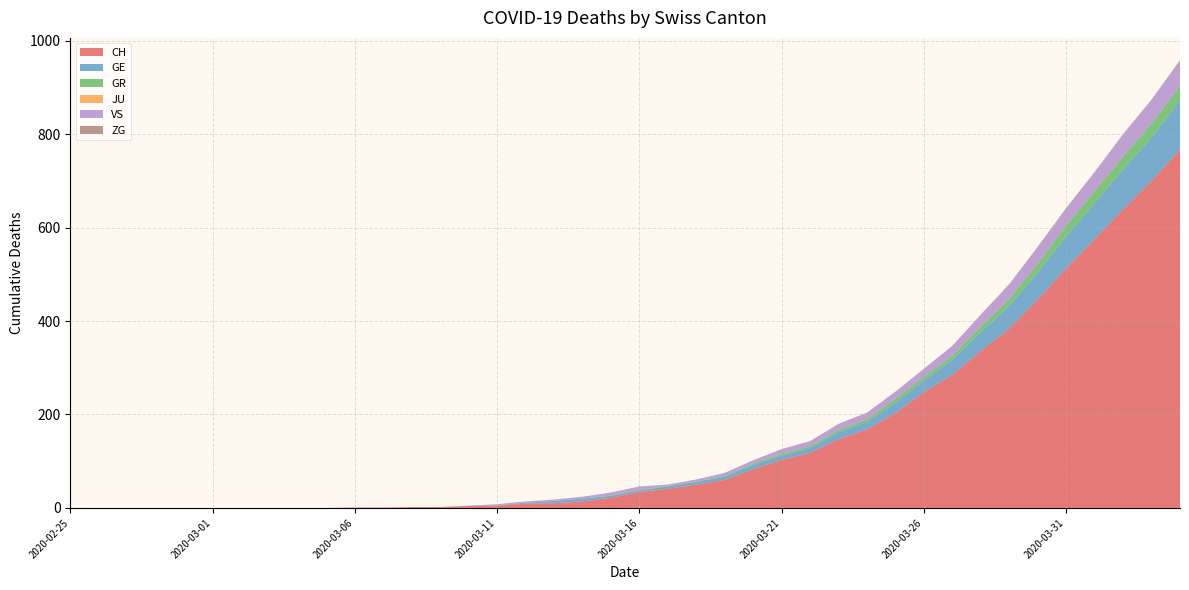

Reading left to right, extract all data points from this chart.

CH: 2020-02-25=0	2020-02-26=0	2020-02-27=0	2020-02-28=0	2020-02-29=0	2020-03-01=0	2020-03-02=0	2020-03-03=0	2020-03-04=0	2020-03-05=0	2020-03-06=1	2020-03-07=1	2020-03-08=2	2020-03-09=2	2020-03-10=4	2020-03-11=5	2020-03-12=9	2020-03-13=10	2020-03-14=14	2020-03-15=22	2020-03-16=34	2020-03-17=41	2020-03-18=50	2020-03-19=60	2020-03-20=83	2020-03-21=103	2020-03-22=118	2020-03-23=147	2020-03-24=168	2020-03-25=203	2020-03-26=248	2020-03-27=285	2020-03-28=336	2020-03-29=384	2020-03-30=446	2020-03-31=513	2020-04-01=575	2020-04-02=639	2020-04-03=700	2020-04-04=767
GE: 2020-02-25=0	2020-02-26=0	2020-02-27=0	2020-02-28=0	2020-02-29=0	2020-03-01=0	2020-03-02=0	2020-03-03=0	2020-03-04=0	2020-03-05=0	2020-03-06=0	2020-03-07=0	2020-03-08=0	2020-03-09=0	2020-03-10=1	2020-03-11=1	2020-03-12=2	2020-03-13=5	2020-03-14=6	2020-03-15=4	2020-03-16=4	2020-03-17=5	2020-03-18=6	2020-03-19=7	2020-03-20=9	2020-03-21=9	2020-03-22=10	2020-03-23=15	2020-03-24=16	2020-03-25=23	2020-03-26=25	2020-03-27=32	2020-03-28=40	2020-03-29=48	2020-03-30=58	2020-03-31=68	2020-04-01=77	2020-04-02=85	2020-04-03=92	2020-04-04=106
GR: 2020-02-25=0	2020-02-26=0	2020-02-27=0	2020-02-28=0	2020-02-29=0	2020-03-01=0	2020-03-02=0	2020-03-03=0	2020-03-04=0	2020-03-05=0	2020-03-06=0	2020-03-07=0	2020-03-08=0	2020-03-09=0	2020-03-10=0	2020-03-11=0	2020-03-12=0	2020-03-13=0	2020-03-14=0	2020-03-15=1	2020-03-16=1	2020-03-17=1	2020-03-18=1	2020-03-19=2	2020-03-20=3	2020-03-21=4	2020-03-22=4	2020-03-23=5	2020-03-24=6	2020-03-25=8	2020-03-26=8	2020-03-27=9	2020-03-28=12	2020-03-29=15	2020-03-30=19	2020-03-31=23	2020-04-01=26	2020-04-02=28	2020-04-03=30	2020-04-04=30
JU: 2020-02-25=0	2020-02-26=0	2020-02-27=0	2020-02-28=0	2020-02-29=0	2020-03-01=0	2020-03-02=0	2020-03-03=0	2020-03-04=0	2020-03-05=0	2020-03-06=0	2020-03-07=0	2020-03-08=0	2020-03-09=0	2020-03-10=0	2020-03-11=0	2020-03-12=0	2020-03-13=0	2020-03-14=0	2020-03-15=0	2020-03-16=0	2020-03-17=0	2020-03-18=0	2020-03-19=0	2020-03-20=0	2020-03-21=0	2020-03-22=0	2020-03-23=0	2020-03-24=0	2020-03-25=0	2020-03-26=0	2020-03-27=0	2020-03-28=0	2020-03-29=0	2020-03-30=0	2020-03-31=0	2020-04-01=0	2020-04-02=0	2020-04-03=0	2020-04-04=0
VS: 2020-02-25=0	2020-02-26=0	2020-02-27=0	2020-02-28=0	2020-02-29=0	2020-03-01=0	2020-03-02=0	2020-03-03=0	2020-03-04=0	2020-03-05=0	2020-03-06=0	2020-03-07=0	2020-03-08=0	2020-03-09=0	2020-03-10=0	2020-03-11=2	2020-03-12=3	2020-03-13=3	2020-03-14=4	2020-03-15=6	2020-03-16=7	2020-03-17=3	2020-03-18=4	2020-03-19=6	2020-03-20=7	2020-03-21=10	2020-03-22=11	2020-03-23=13	2020-03-24=14	2020-03-25=15	2020-03-26=17	2020-03-27=21	2020-03-28=25	2020-03-29=31	2020-03-30=35	2020-03-31=37	2020-04-01=40	2020-04-02=47	2020-04-03=51	2020-04-04=53
ZG: 2020-02-25=0	2020-02-26=0	2020-02-27=0	2020-02-28=0	2020-02-29=0	2020-03-01=0	2020-03-02=0	2020-03-03=0	2020-03-04=0	2020-03-05=0	2020-03-06=0	2020-03-07=0	2020-03-08=0	2020-03-09=0	2020-03-10=0	2020-03-11=0	2020-03-12=0	2020-03-13=0	2020-03-14=0	2020-03-15=0	2020-03-16=0	2020-03-17=0	2020-03-18=0	2020-03-19=0	2020-03-20=0	2020-03-21=0	2020-03-22=0	2020-03-23=0	2020-03-24=0	2020-03-25=0	2020-03-26=0	2020-03-27=0	2020-03-28=1	2020-03-29=1	2020-03-30=1	2020-03-31=1	2020-04-01=1	2020-04-02=1	2020-04-03=1	2020-04-04=2